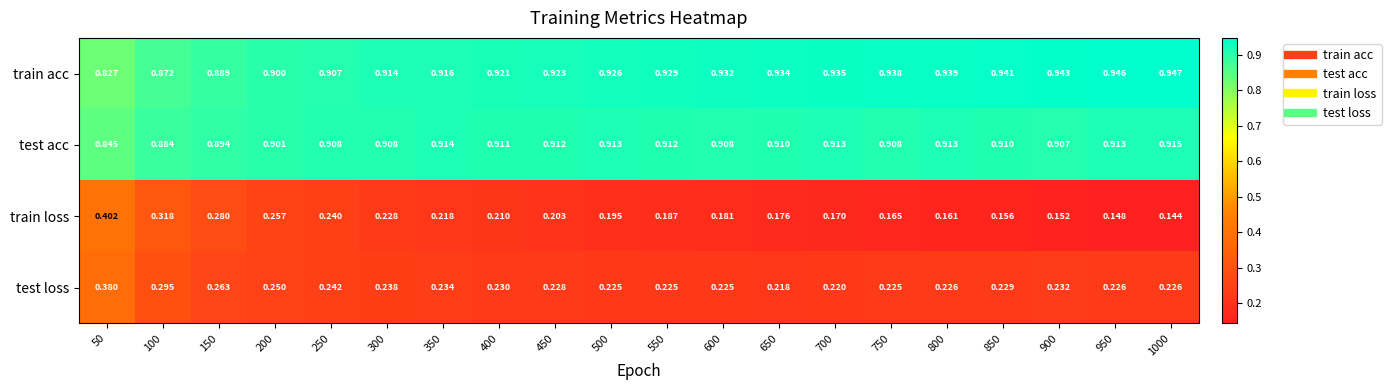

Rank the series at 550 from lowest to highest value.

train loss, test loss, test acc, train acc